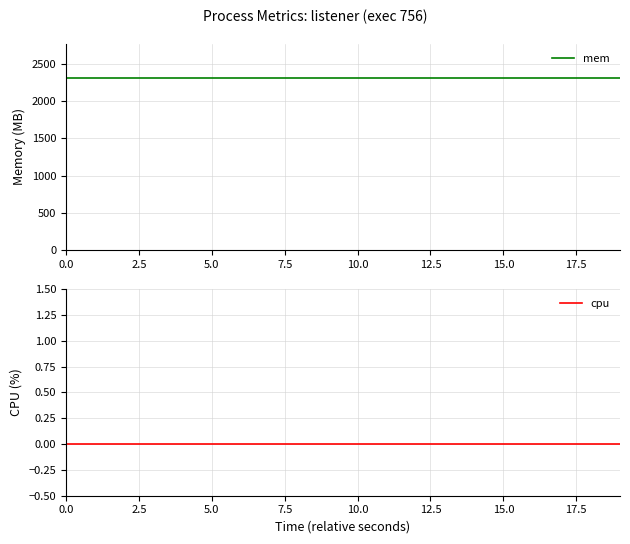

Rank the series by their maximum value, from highest to lowest.

mem, cpu